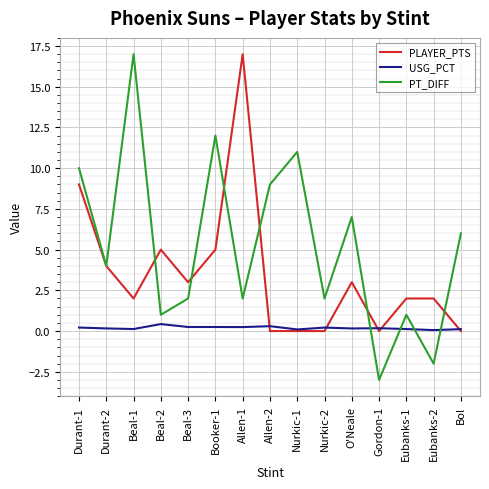

How many times do USG_PCT and PT_DIFF cross each other?

4